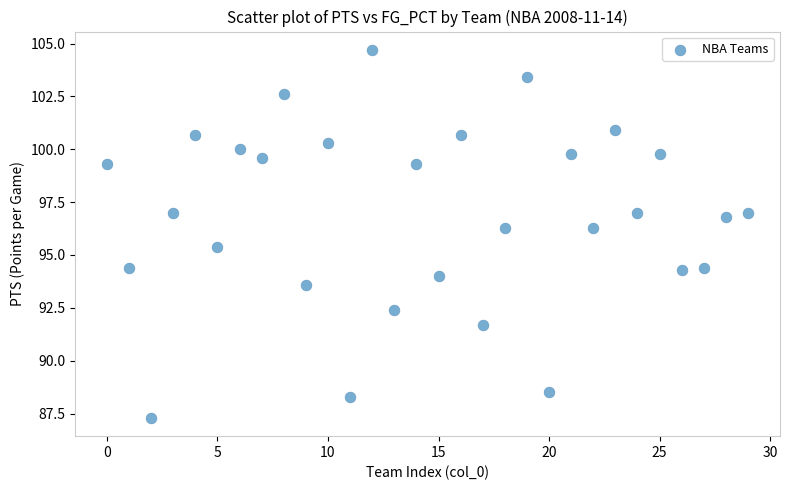

What is the range of Y values (max minus min)?

17.4